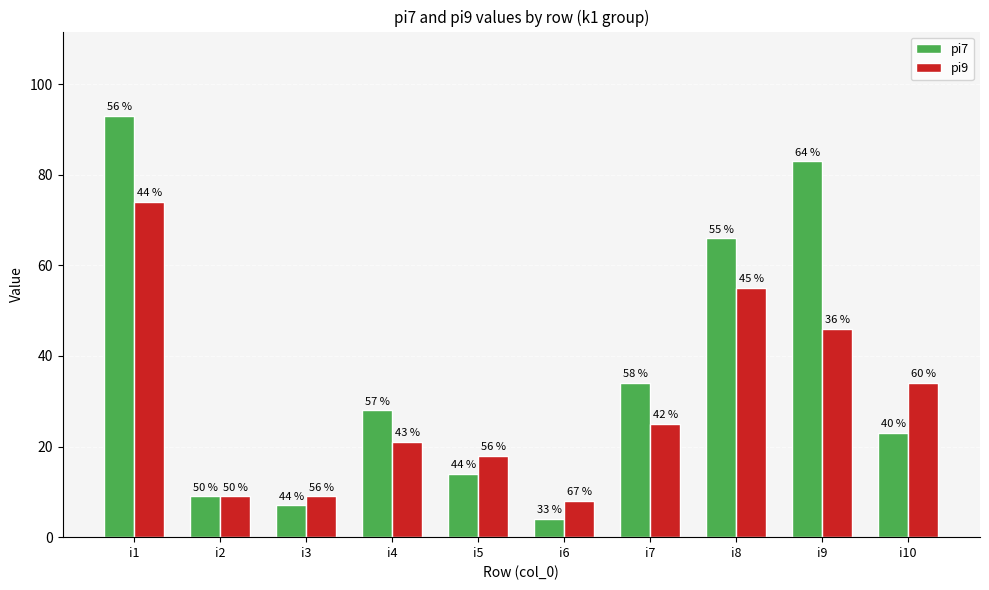

What are all the series names shown in the legend?

pi7, pi9